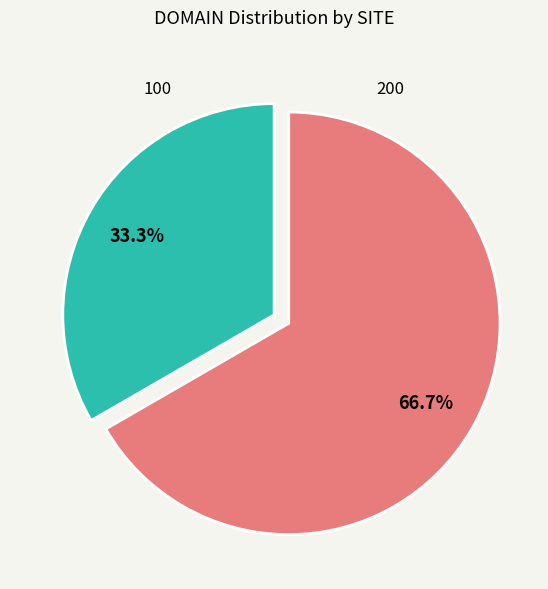

To the nearest percent, what percentage of the pie is 100?

33%